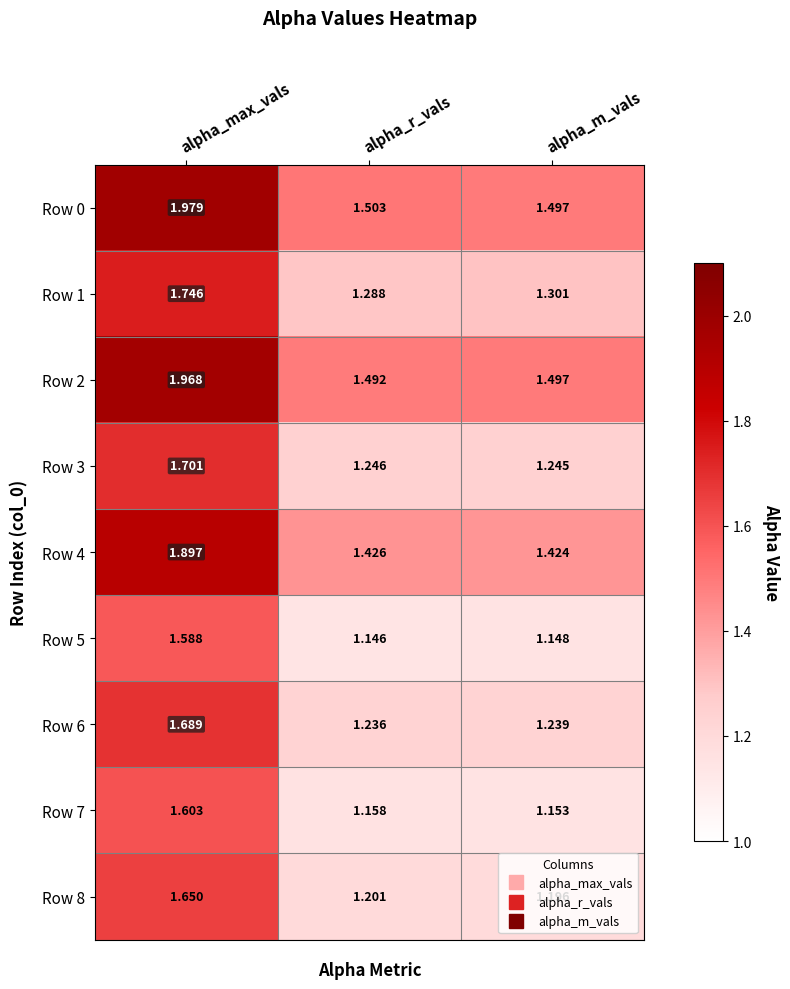

Which label corresponds to the smallest value in the chart?

alpha_r_vals